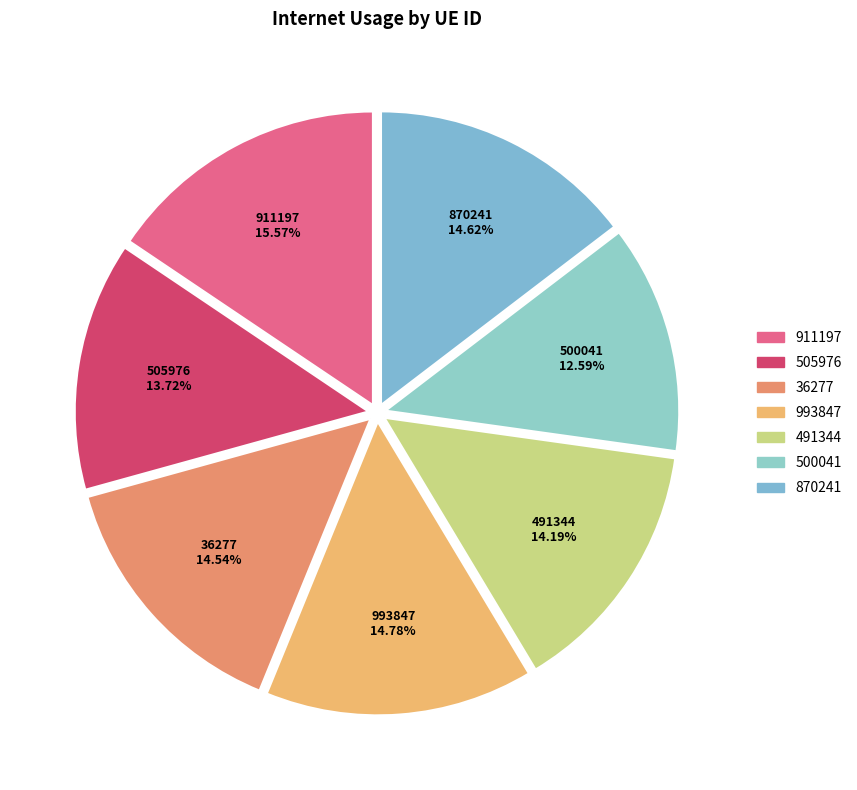

Approximately how many times larger is the value at 505976 compared to 500041?

1.1